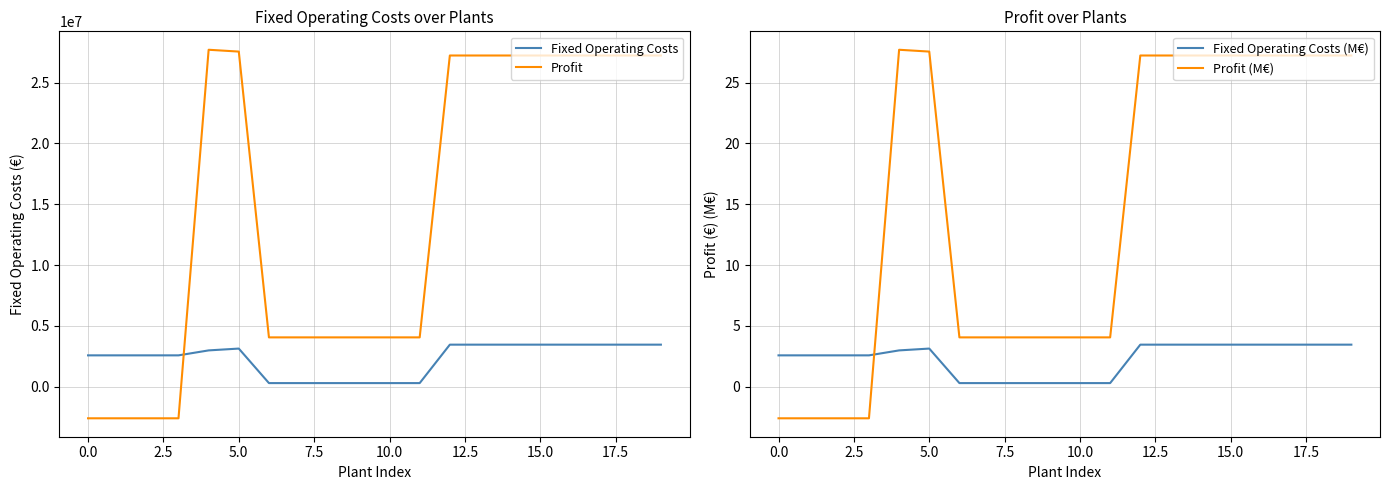

What is the total value across all series at 17?

30691357.3